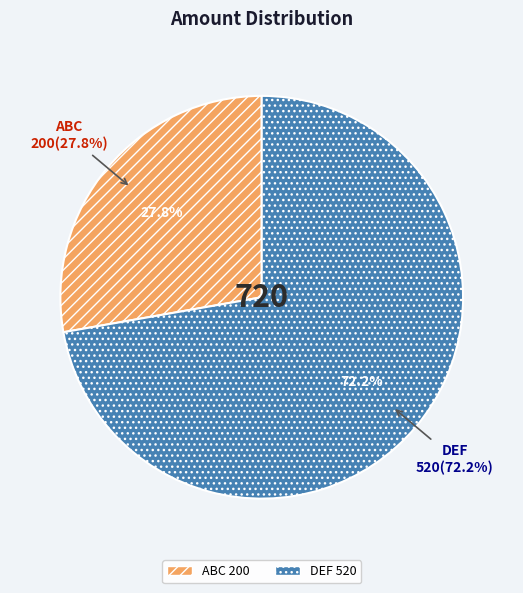

Is it true that ABC is 28% of the pie?

True